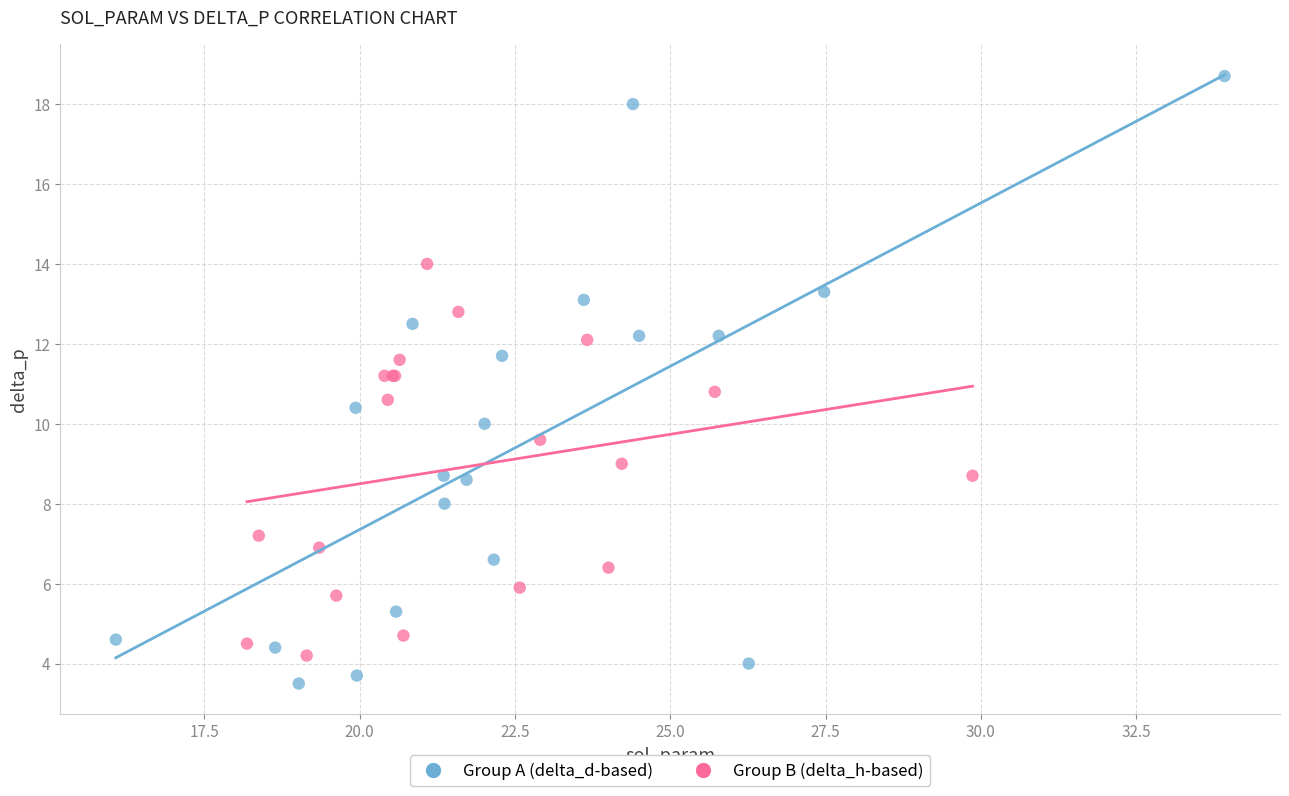

Which series contains the lowest Y value?

Group A (delta_d-based)